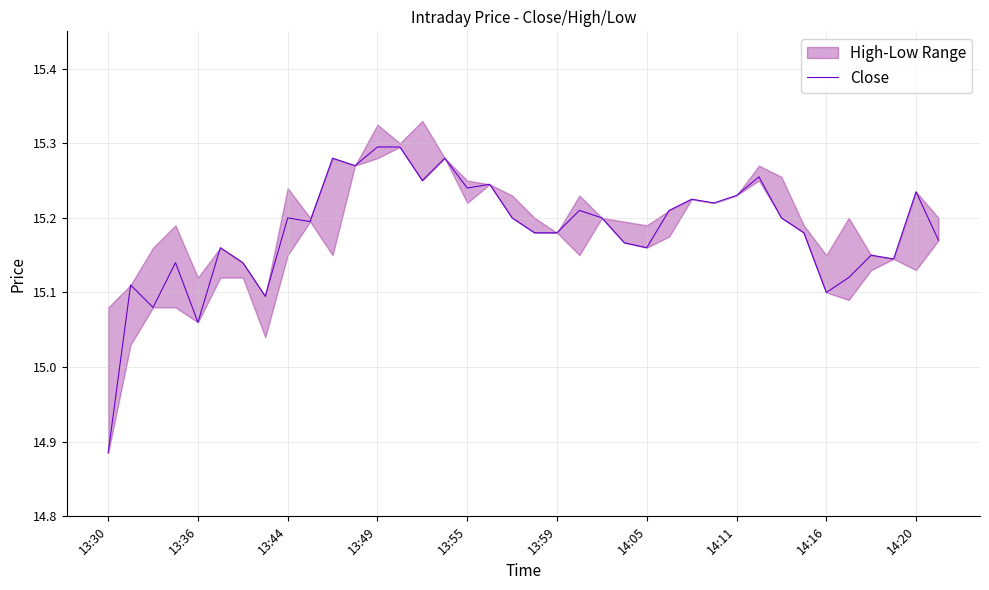

The value at 35 is 7.7. True or false?

False